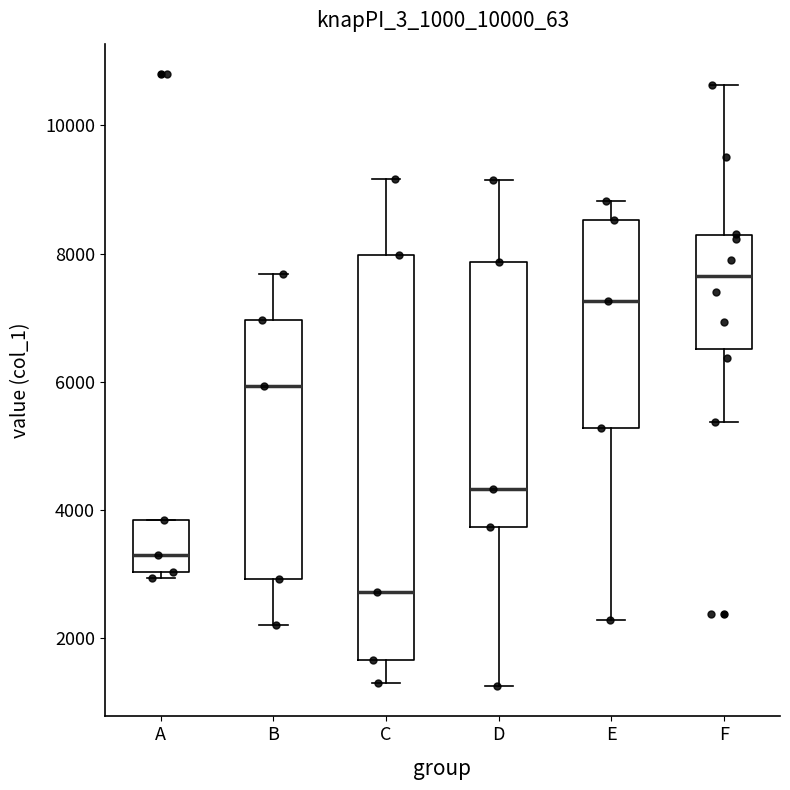

Reading left to right, transcribe this box plot: for each box, give where its median line is, the range the box spans, and where its two whiskers end, as read against the y-axis. The values are not printed on the chart, so give them approximately, as read against the axis.

A: median 3200, box 3000 to 3800, whiskers 3000 (just below the box's lower edge) to 3800
B: median 6000, box 3000 to 7000, whiskers 2200 to 7600
C: median 2800, box 1600 to 8000, whiskers 1200 to 9200
D: median 4400, box 3800 to 7800, whiskers 1200 to 9200
E: median 7200, box 5200 to 8600, whiskers 2200 to 8800
F: median 7600, box 6600 to 8200, whiskers 5400 to 10600